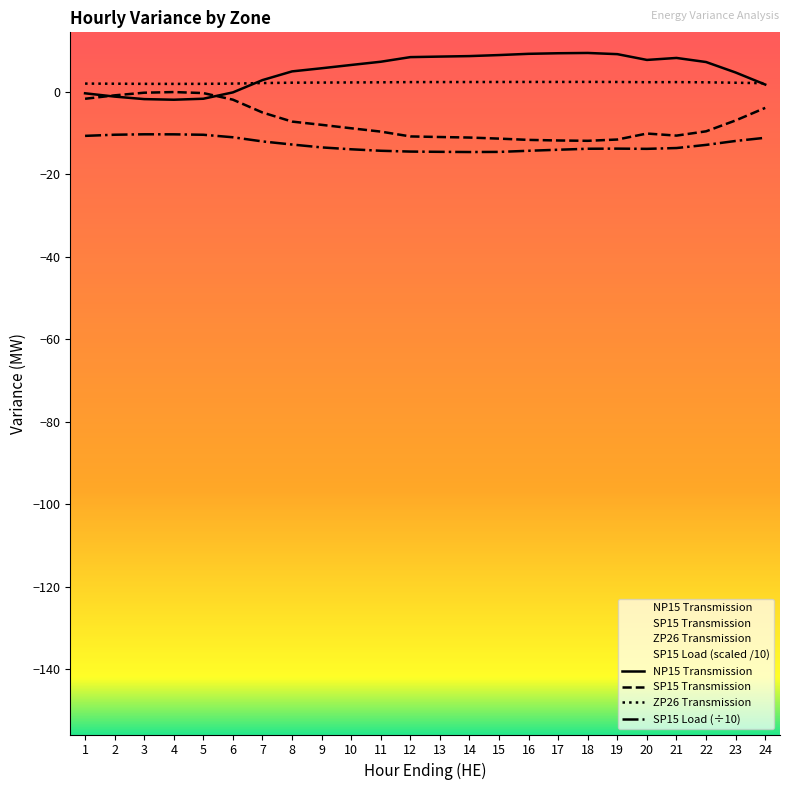

Which series has the widest spread of values?

SP15 Transmission